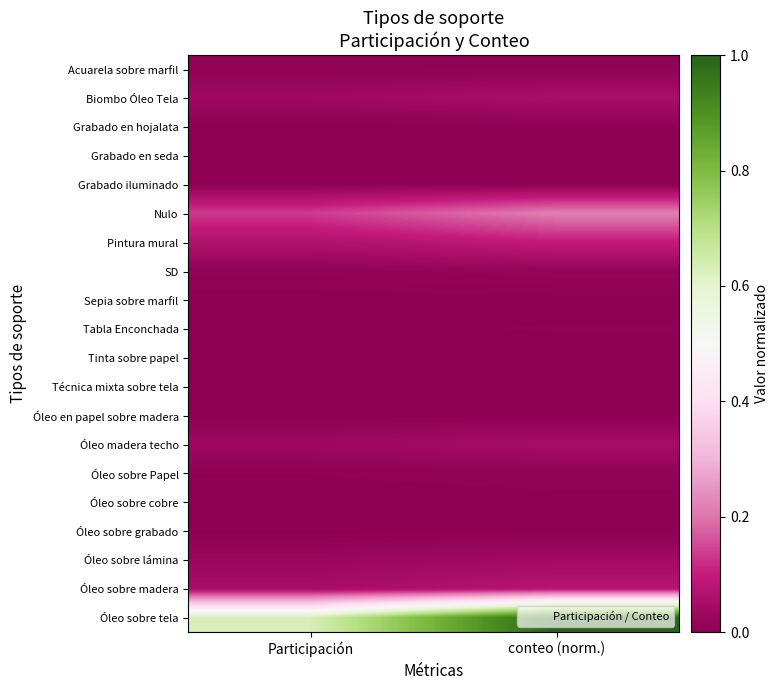

Rank the series at Participación from highest to lowest value.

Óleo sobre tela, Nulo, Pintura mural, Óleo sobre madera, Biombo Óleo Tela, Óleo madera techo, Óleo sobre lámina, SD, Acuarela sobre marfil, Óleo sobre Papel, Tabla Enconchada, Grabado en hojalata, Grabado en seda, Grabado iluminado, Sepia sobre marfil, Tinta sobre papel, Técnica mixta sobre tela, Óleo en papel sobre madera, Óleo sobre cobre, Óleo sobre grabado